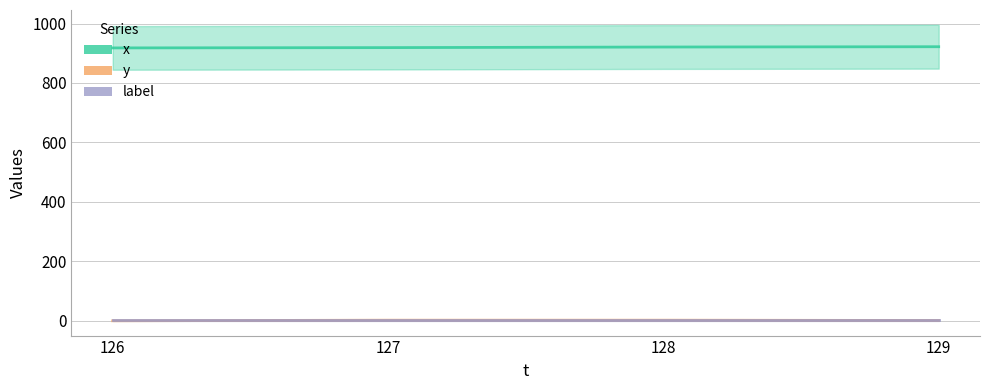

Where do label and y first cross each other?

126 and 127